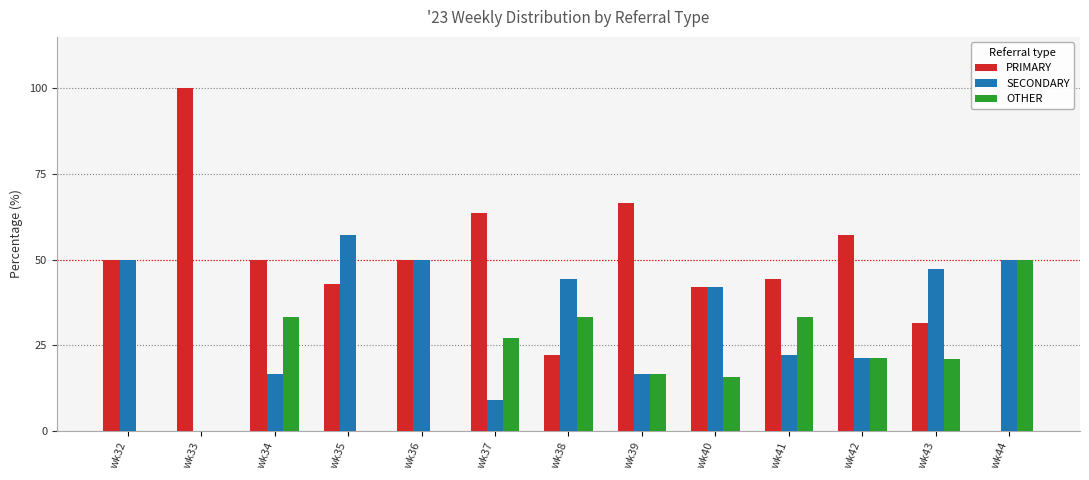

Which label corresponds to the largest value in the chart?

wk33